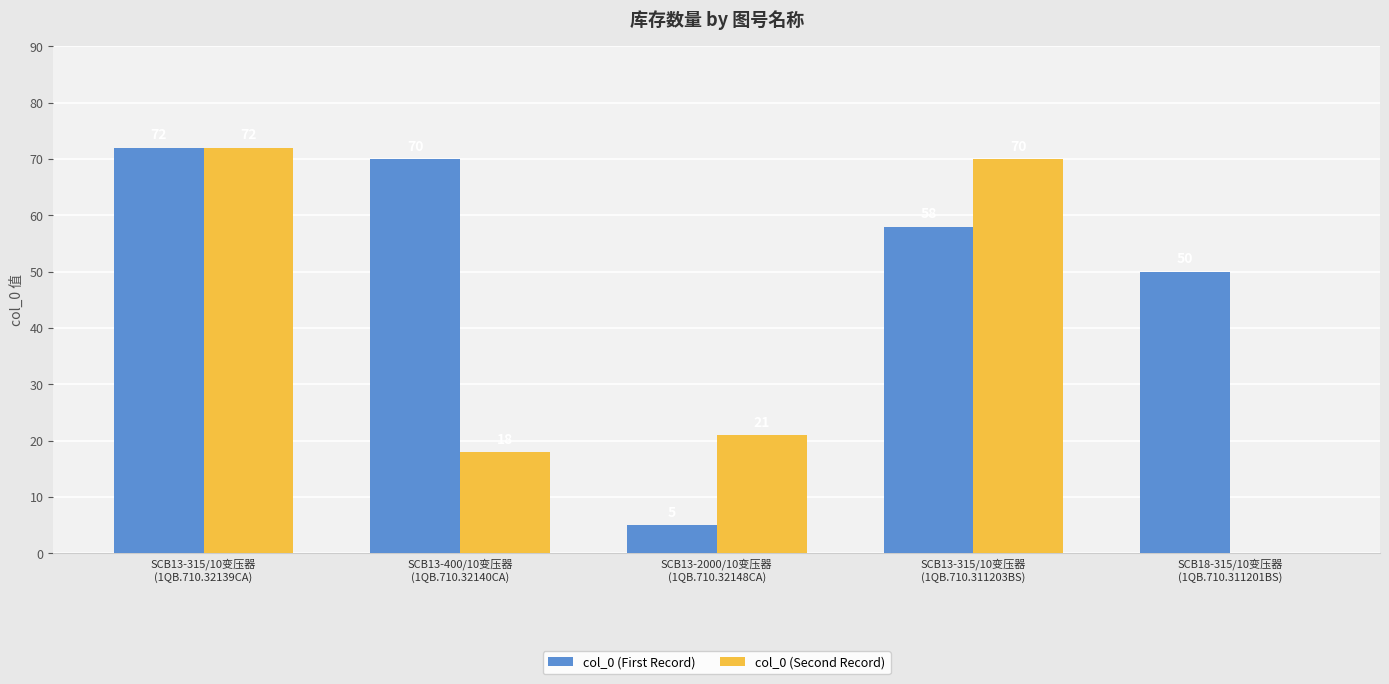

Reading left to right, list all the values displayed in this chart.

col_0 (First Record): SCB13-315/10变压器
(1QB.710.32139CA)=72	SCB13-400/10变压器
(1QB.710.32140CA)=70	SCB13-2000/10变压器
(1QB.710.32148CA)=5	SCB13-315/10变压器
(1QB.710.311203BS)=58	SCB18-315/10变压器
(1QB.710.311201BS)=50
col_0 (Second Record): SCB13-315/10变压器
(1QB.710.32139CA)=72	SCB13-400/10变压器
(1QB.710.32140CA)=18	SCB13-2000/10变压器
(1QB.710.32148CA)=21	SCB13-315/10变压器
(1QB.710.311203BS)=70	SCB18-315/10变压器
(1QB.710.311201BS)=0